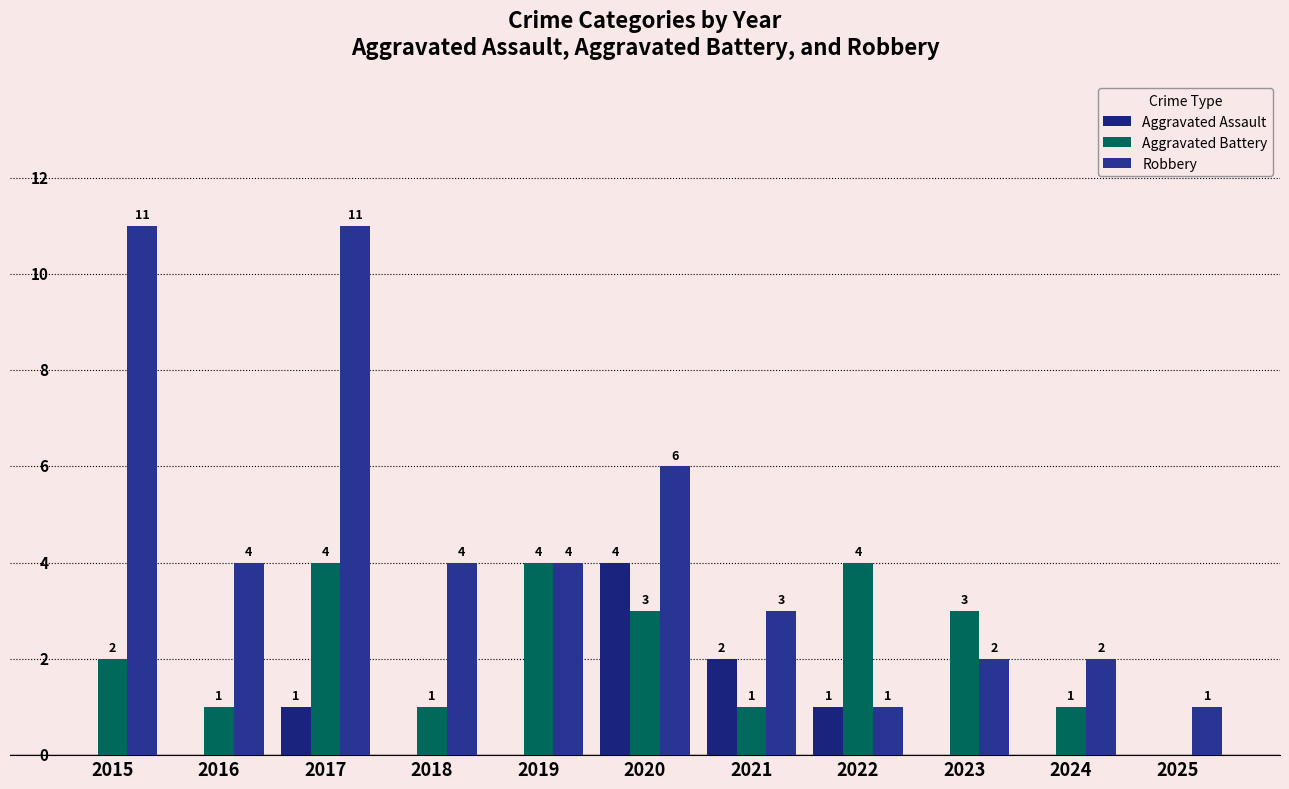

Rank the series by their average value, from highest to lowest.

Robbery, Aggravated Battery, Aggravated Assault